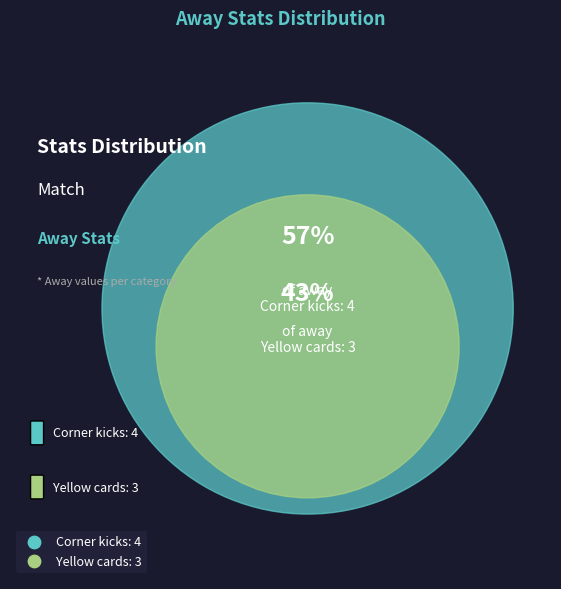

What percentage is NOT represented by Corner kicks?

42.9%